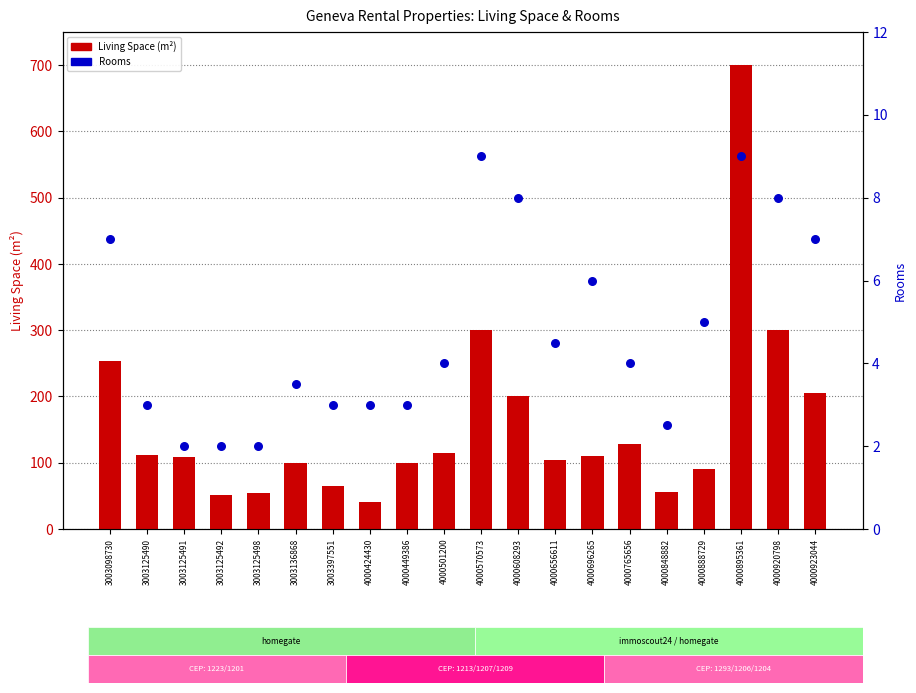

Which series has the largest total across all categories?

Living Space (m²)